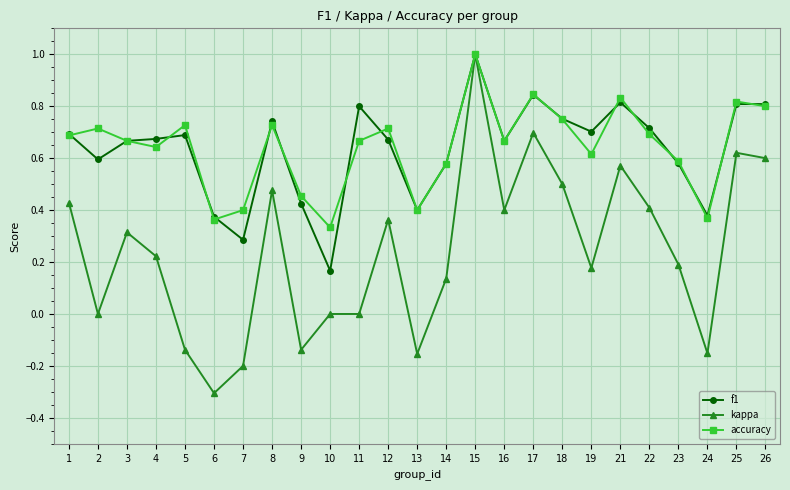

What is the minimum value shown in the chart?

-0.3